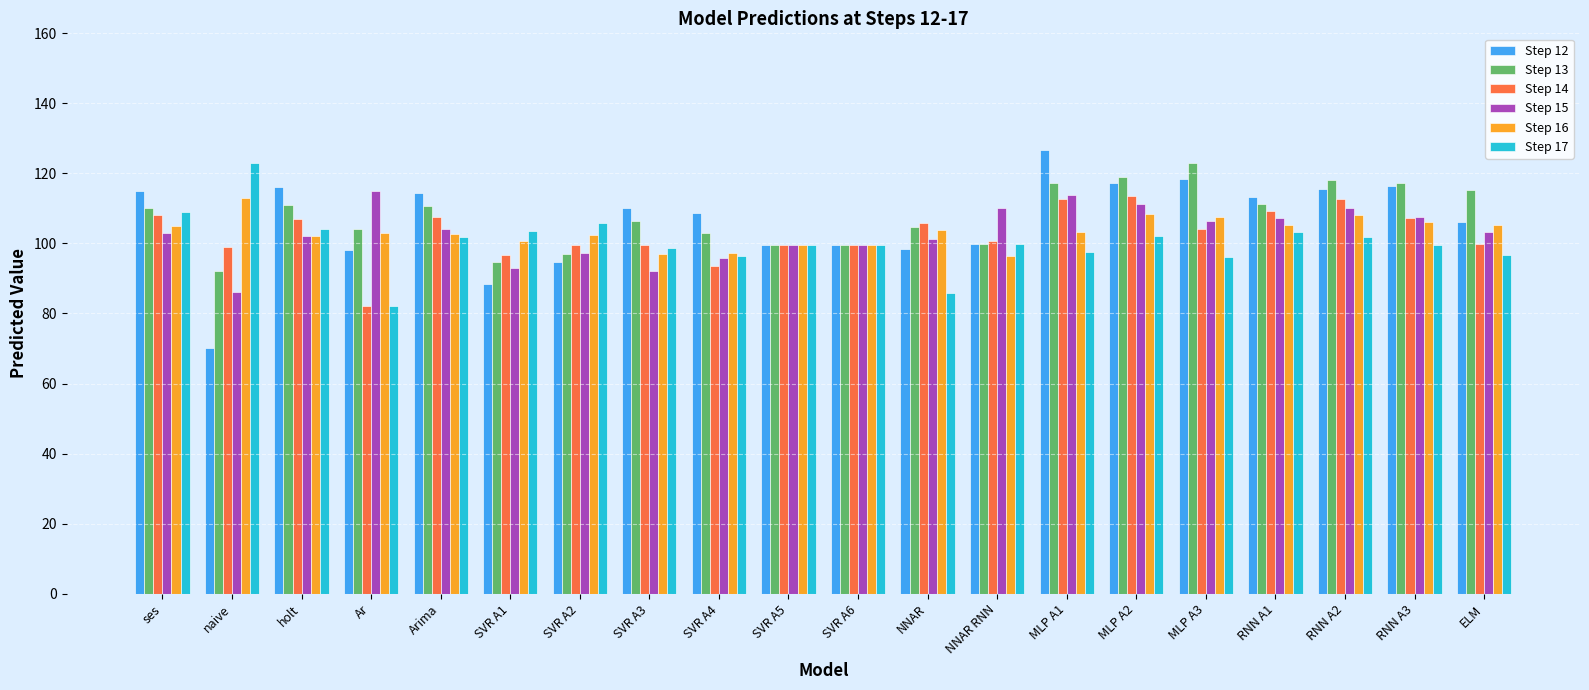

At how many categories does at least one series exceed 94?

20